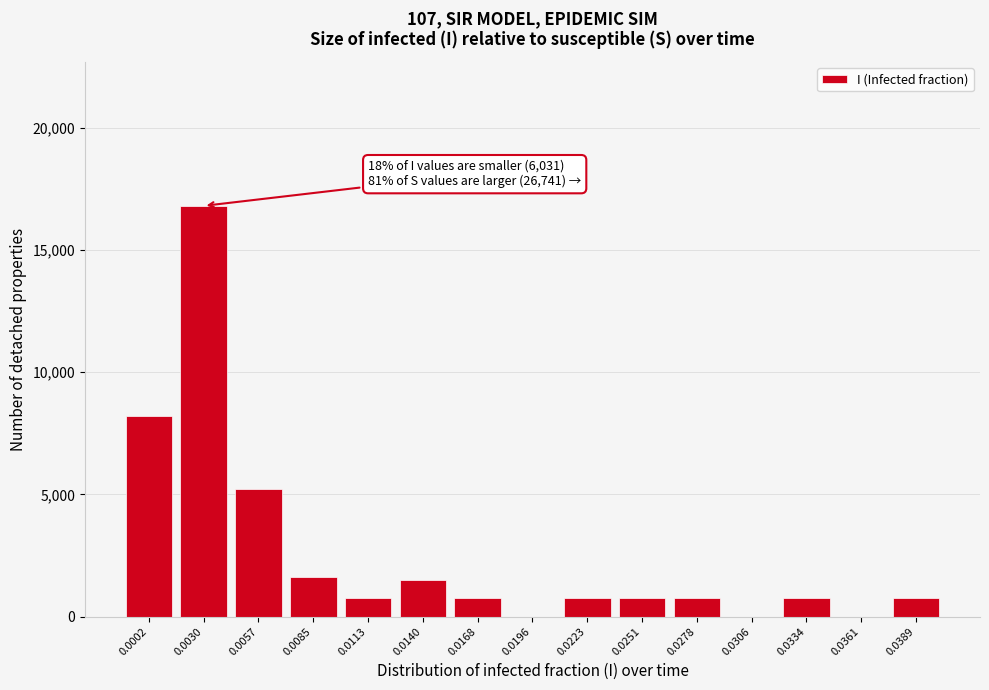

Reading left to right, extract all data points from this chart.

0.0002=8200	0.0030=16800	0.0057=5200	0.0085=1600	0.0113=754	0.0140=1509	0.0168=754	0.0196=0	0.0223=754	0.0251=754	0.0278=754	0.0306=0	0.0334=754	0.0361=0	0.0389=754